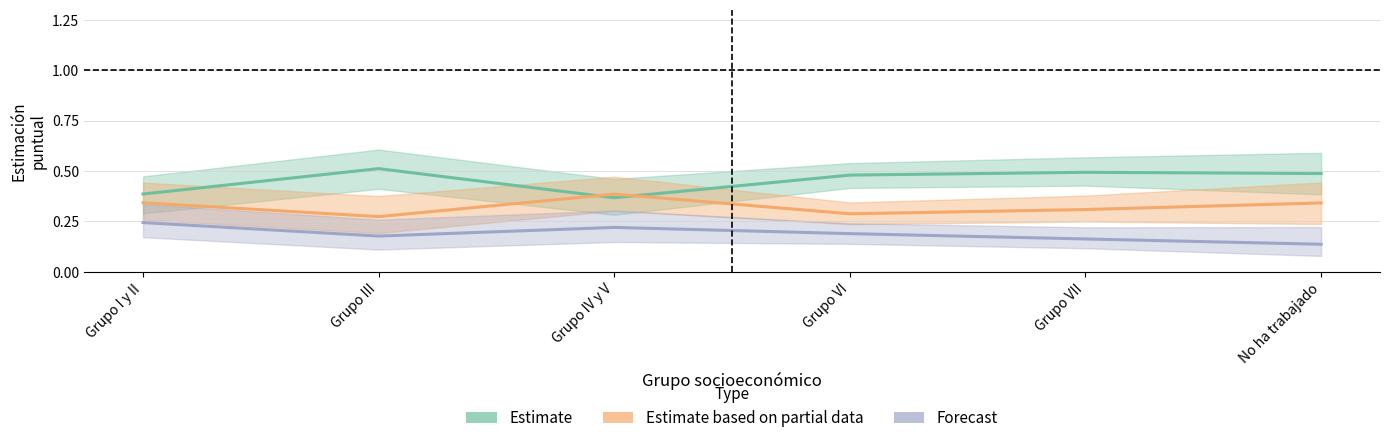

What is the difference between the highest and lowest values at Grupo I y II?

0.1